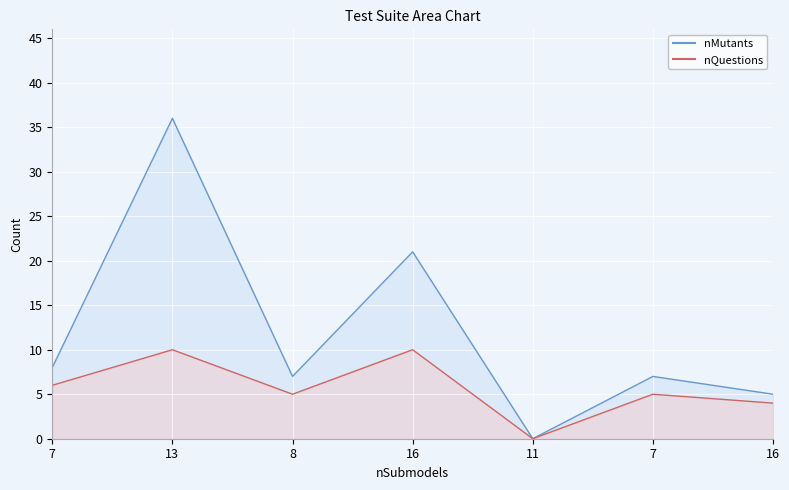

What is the label of the 2nd point from the right?

7